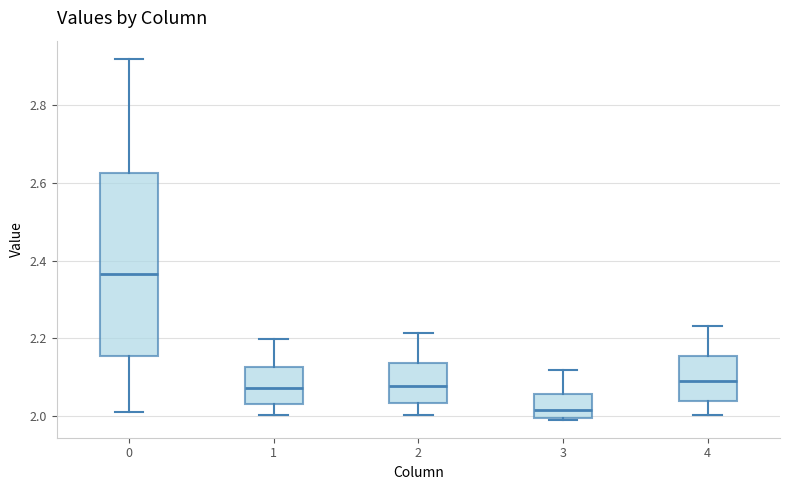

Reading left to right, read every box against the y-axis: the position of its median line, the range the box covers, and the ends of its whiskers. The values are not printed on the chart, so give them approximately, as read against the axis.

0: median 2.36, box 2.16 to 2.62, whiskers 2.00 to 2.92
1: median 2.08, box 2.04 to 2.12, whiskers 2.00 to 2.20
2: median 2.08, box 2.04 to 2.14, whiskers 2.00 to 2.22
3: median 2.02, box 2.00 to 2.06, whiskers 2.00 to 2.12
4: median 2.08, box 2.04 to 2.16, whiskers 2.00 to 2.24